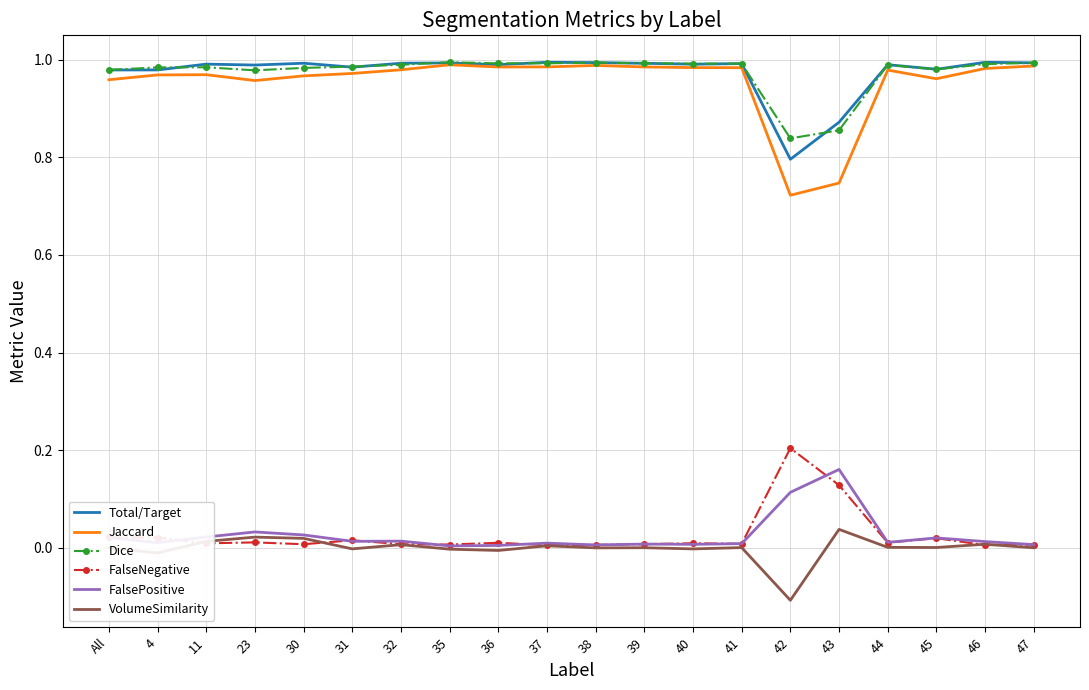

The value of Jaccard at 38 is 0.4. True or false?

False